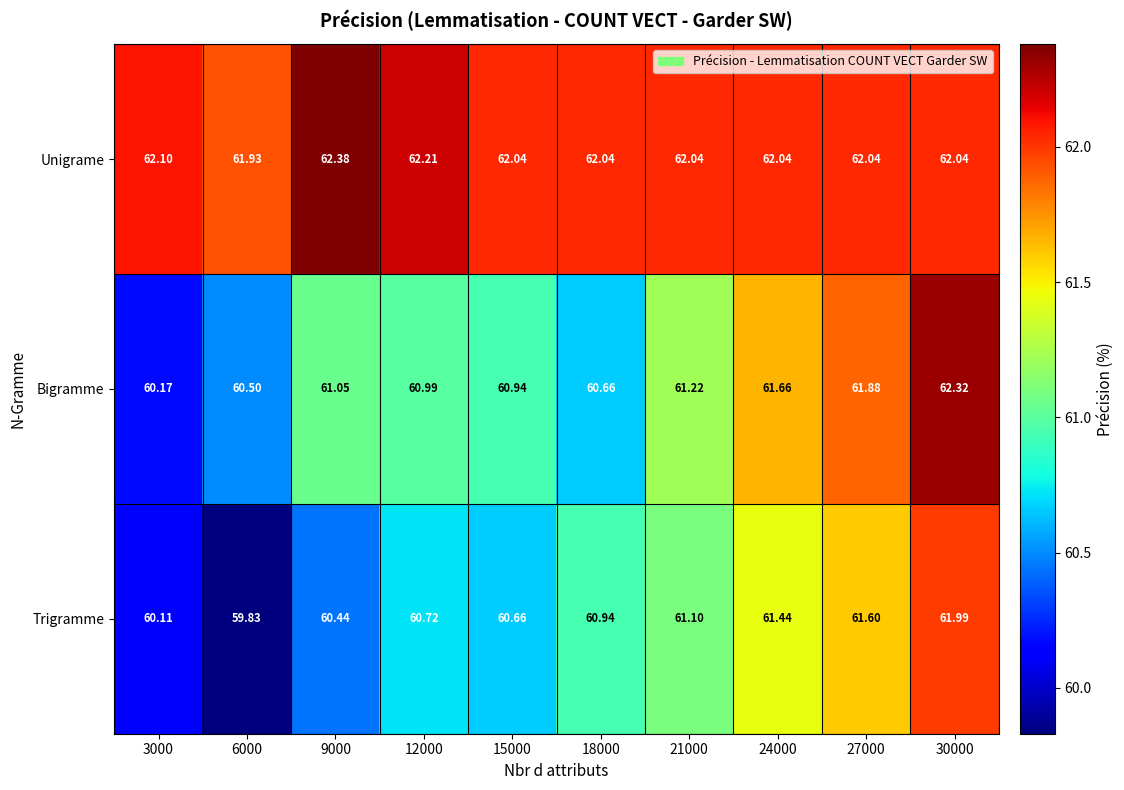

Which series has the largest range (max minus min)?

Trigramme